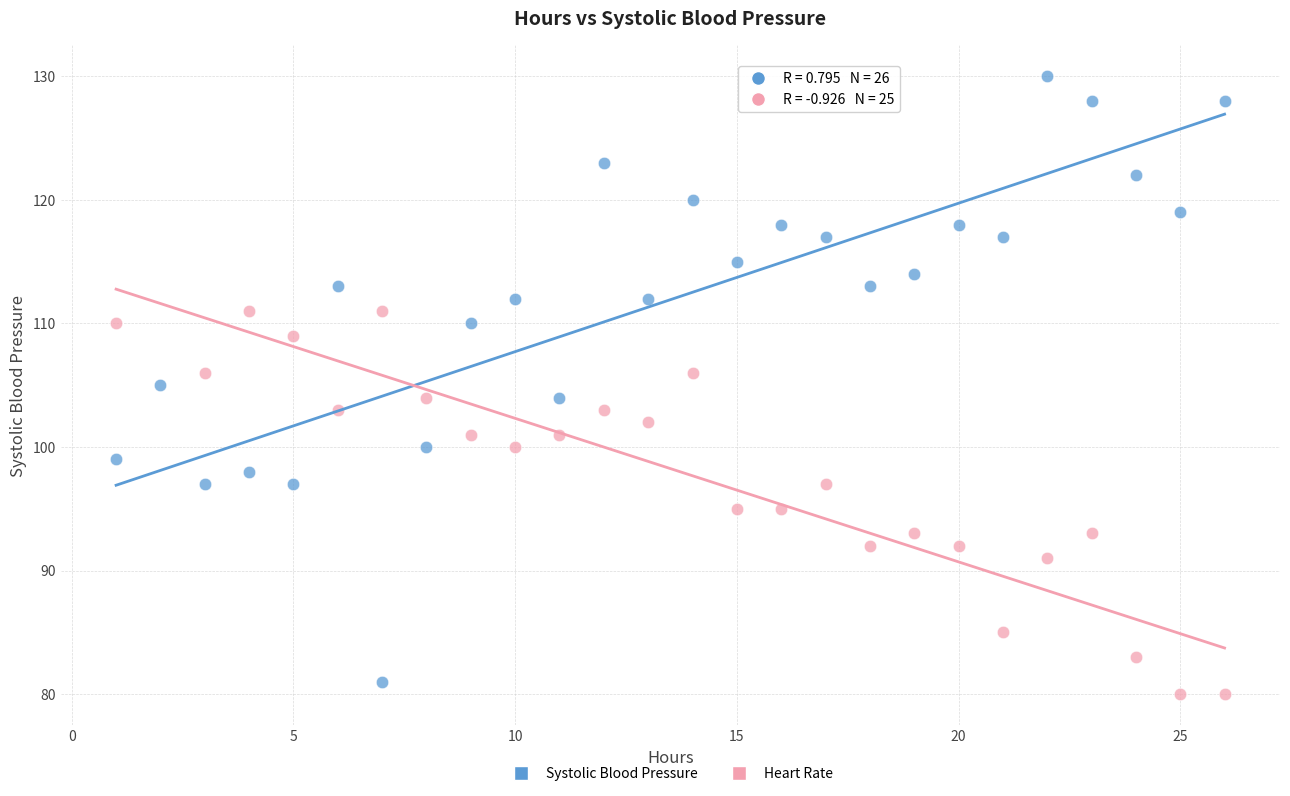

Which series has the largest Y range (max minus min)?

Systolic Blood Pressure